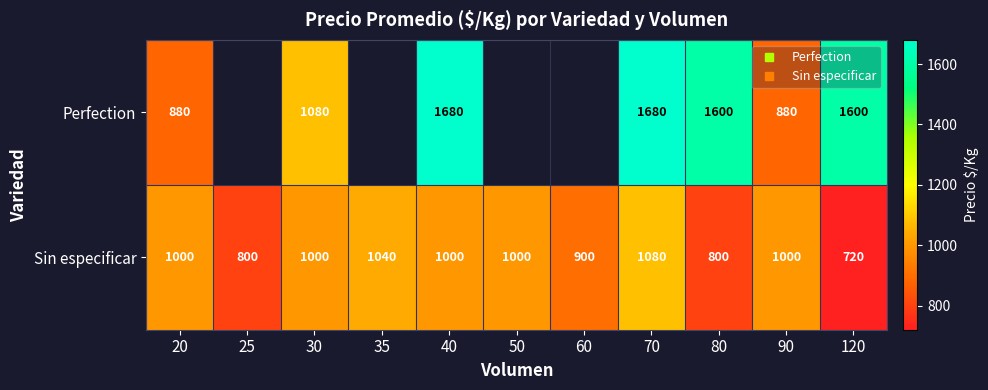

Rank the series by their maximum value, from highest to lowest.

Perfection, Sin especificar